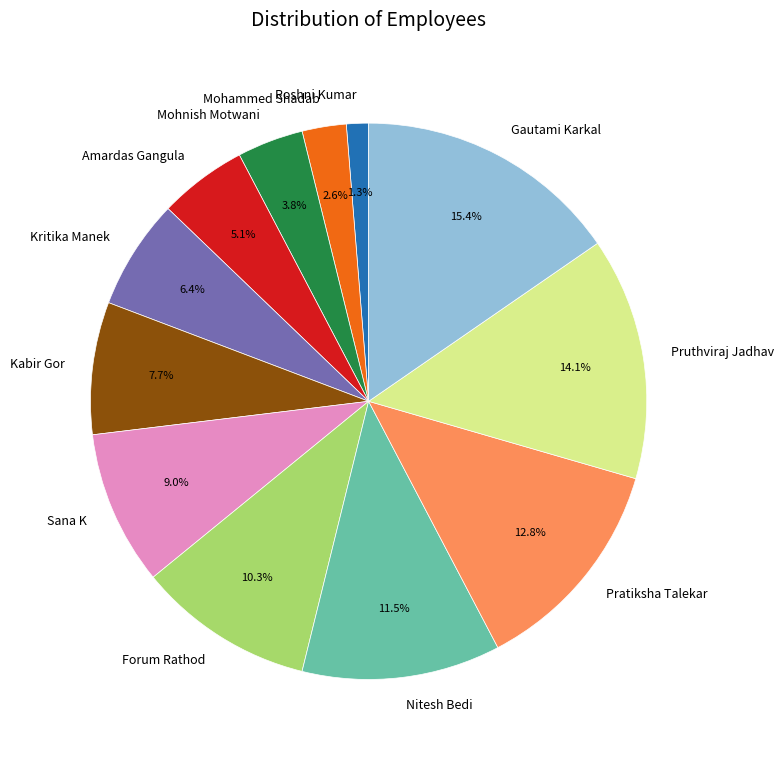

How many segments does this pie chart have?

12